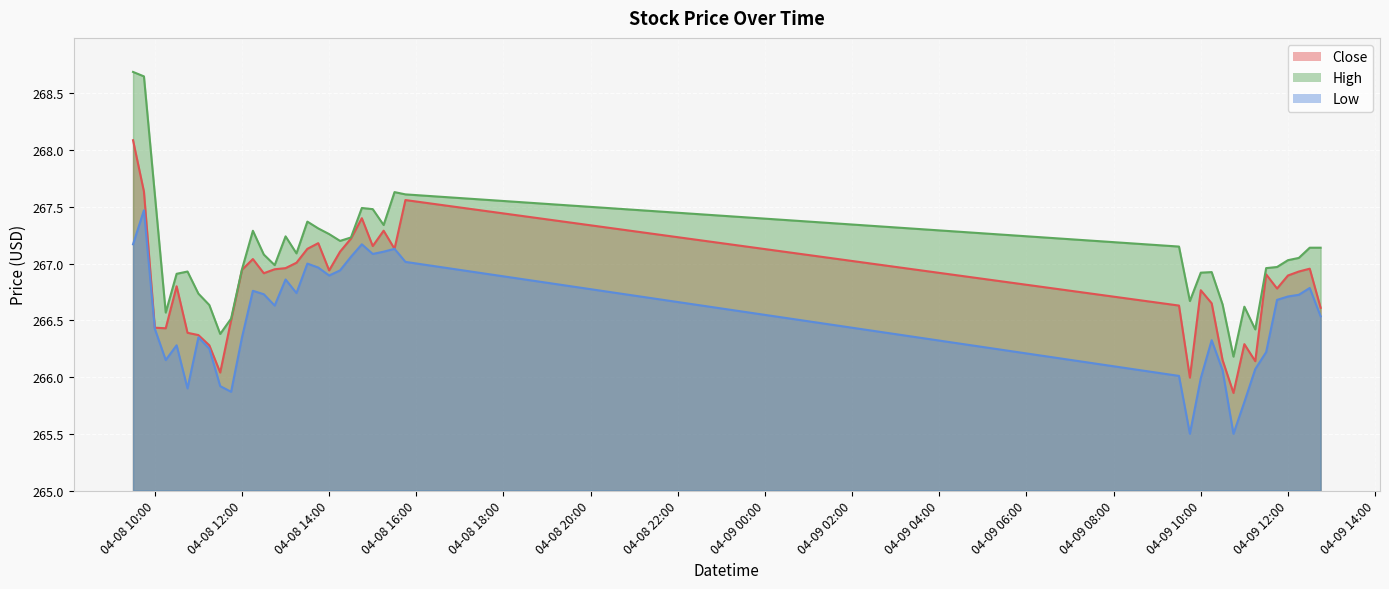

True or false: Low and High cross at least once.

False